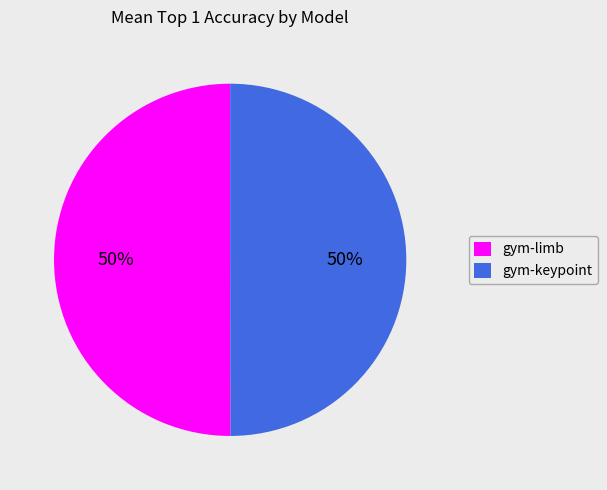

To the nearest percent, what percentage of the pie is gym-keypoint?

50%